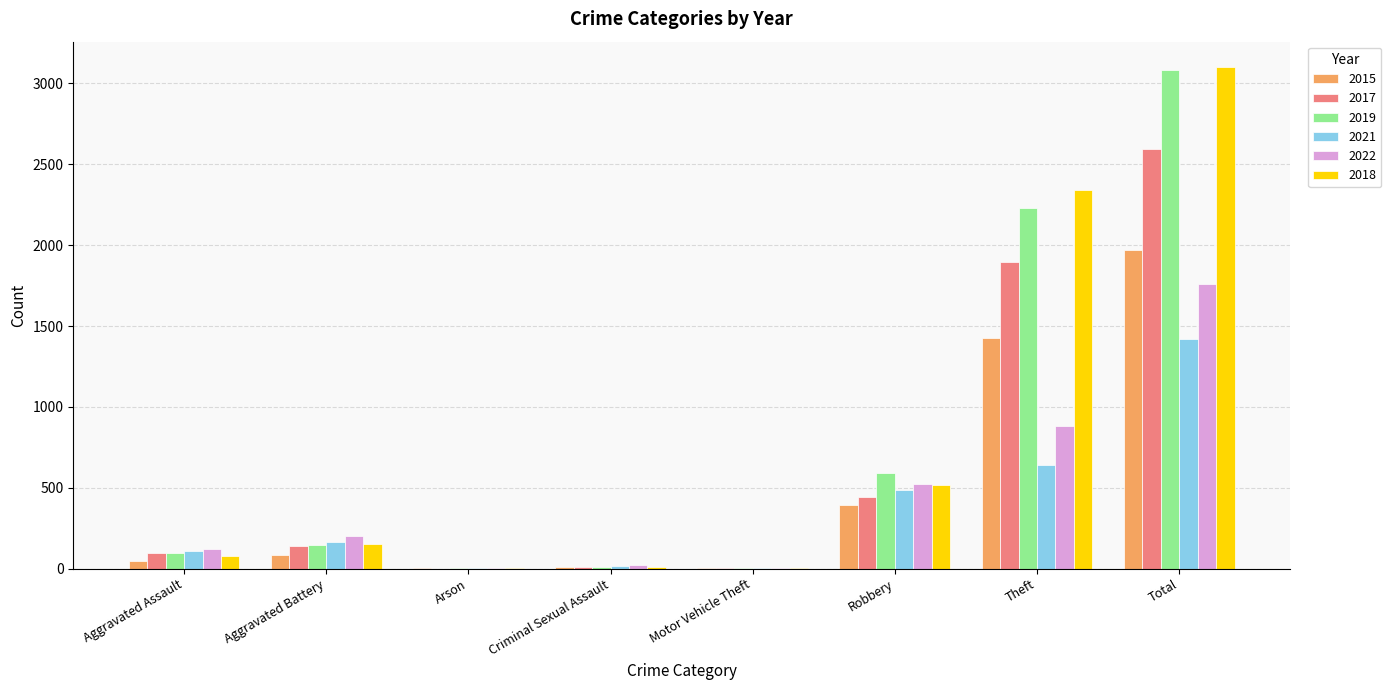

Is it true that 2017 equals 2592 at Total?

True